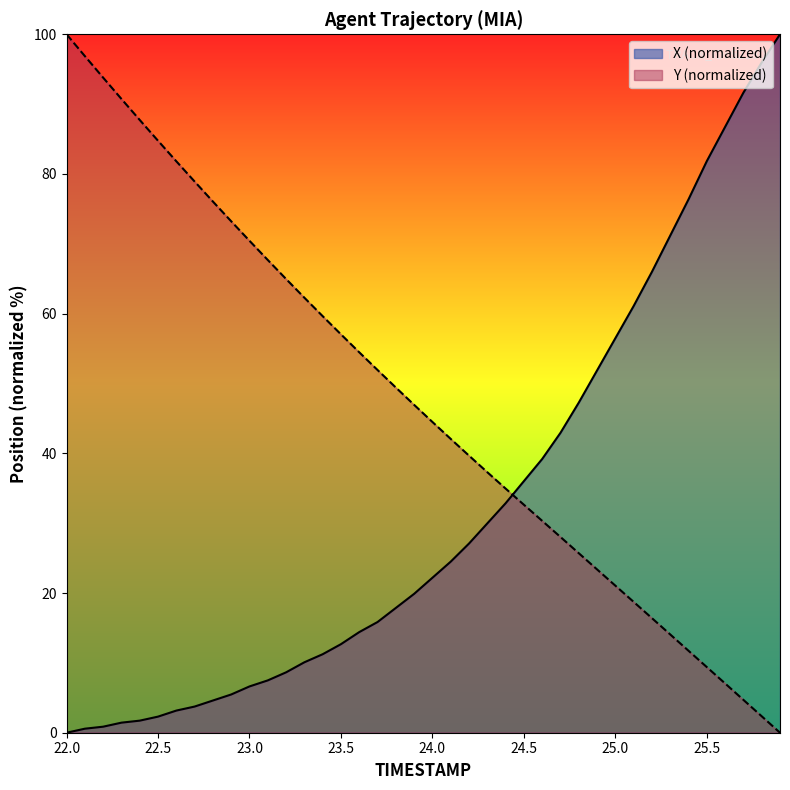

At how many categories does at least one series exceed 76?

15